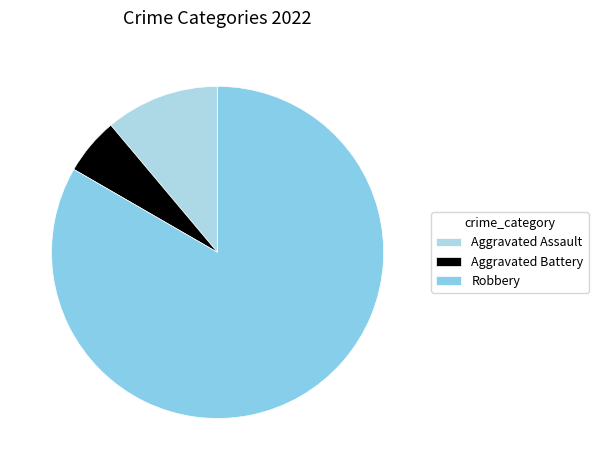

Does Aggravated Battery represent more than half of the total?

No